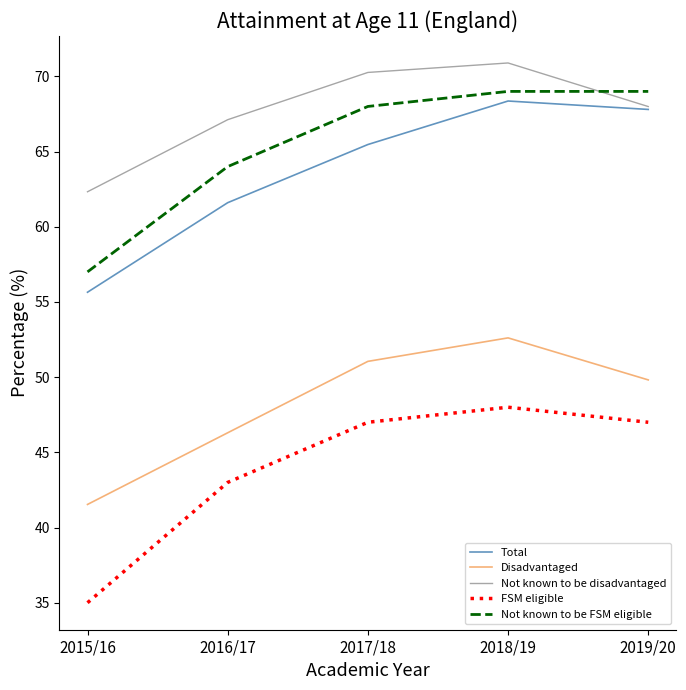

Which series has the largest total across all categories?

Not known to be disadvantaged